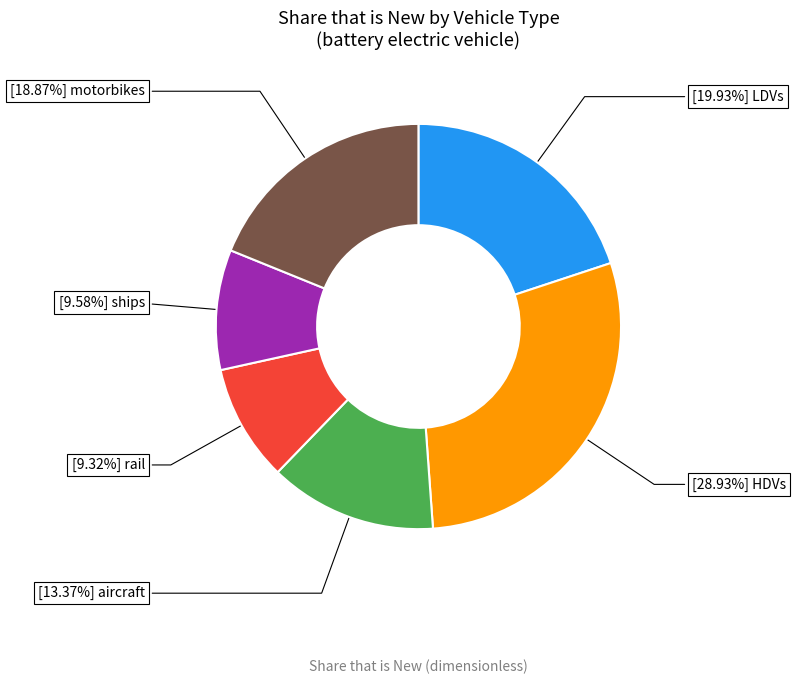

Count the number of slices in the pie.

6